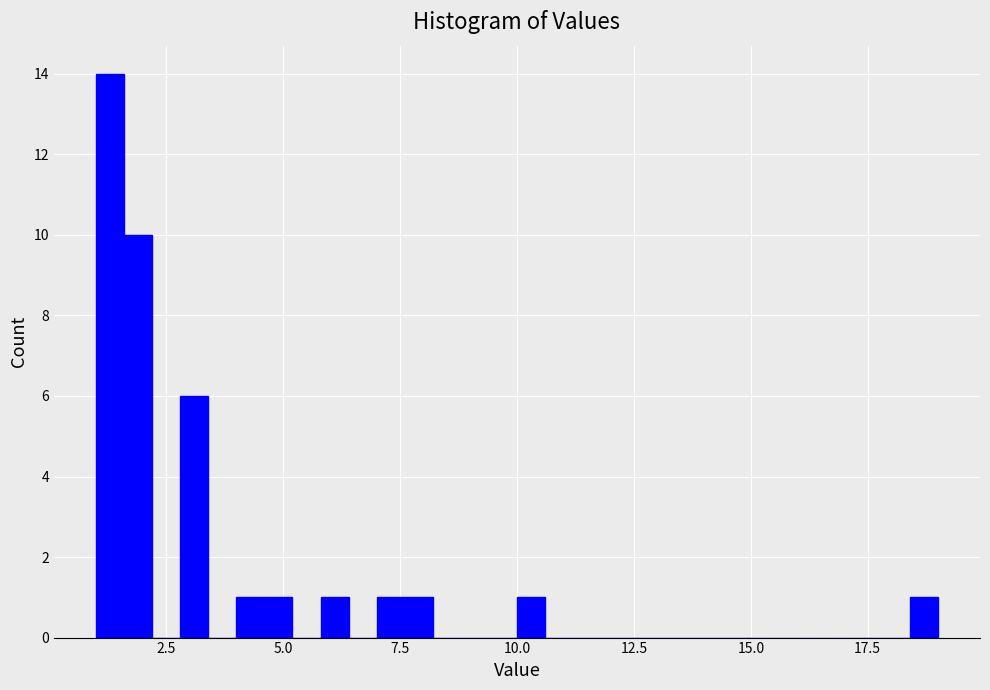

Around what value on the x-axis is the tallest bar? Give the approximate position of its centre, as read against the axis.

1.5